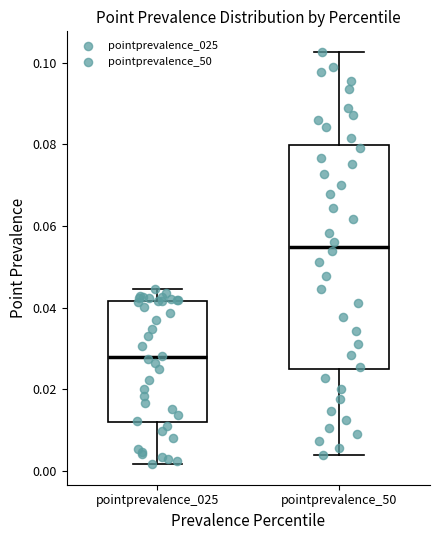

Reading left to right, read every box against the y-axis: the position of its median line, the range the box covers, and the ends of its whiskers. The values are not printed on the chart, so give them approximately, as read against the axis.

pointprevalence_025: median 0.028, box 0.012 to 0.042, whiskers 0.002 to 0.044
pointprevalence_50: median 0.054, box 0.024 to 0.080, whiskers 0.004 to 0.102